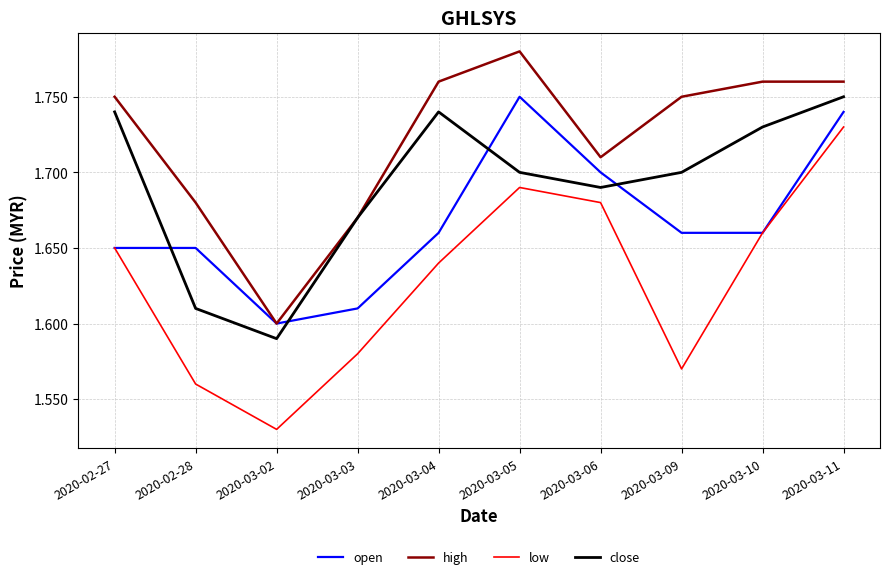

At which label does open reach its peak?

2020-03-05